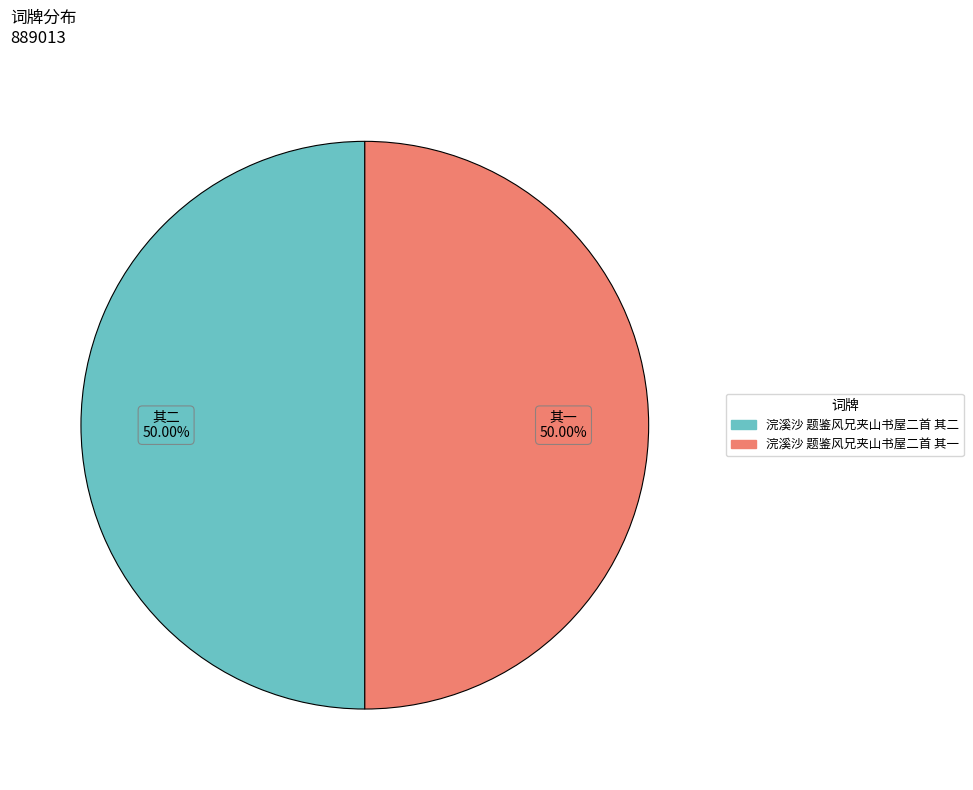

What is the ratio of the value at 浣溪沙 题鉴风兄夹山书屋二首 其二 to the value at 浣溪沙 题鉴风兄夹山书屋二首 其一?

1.0